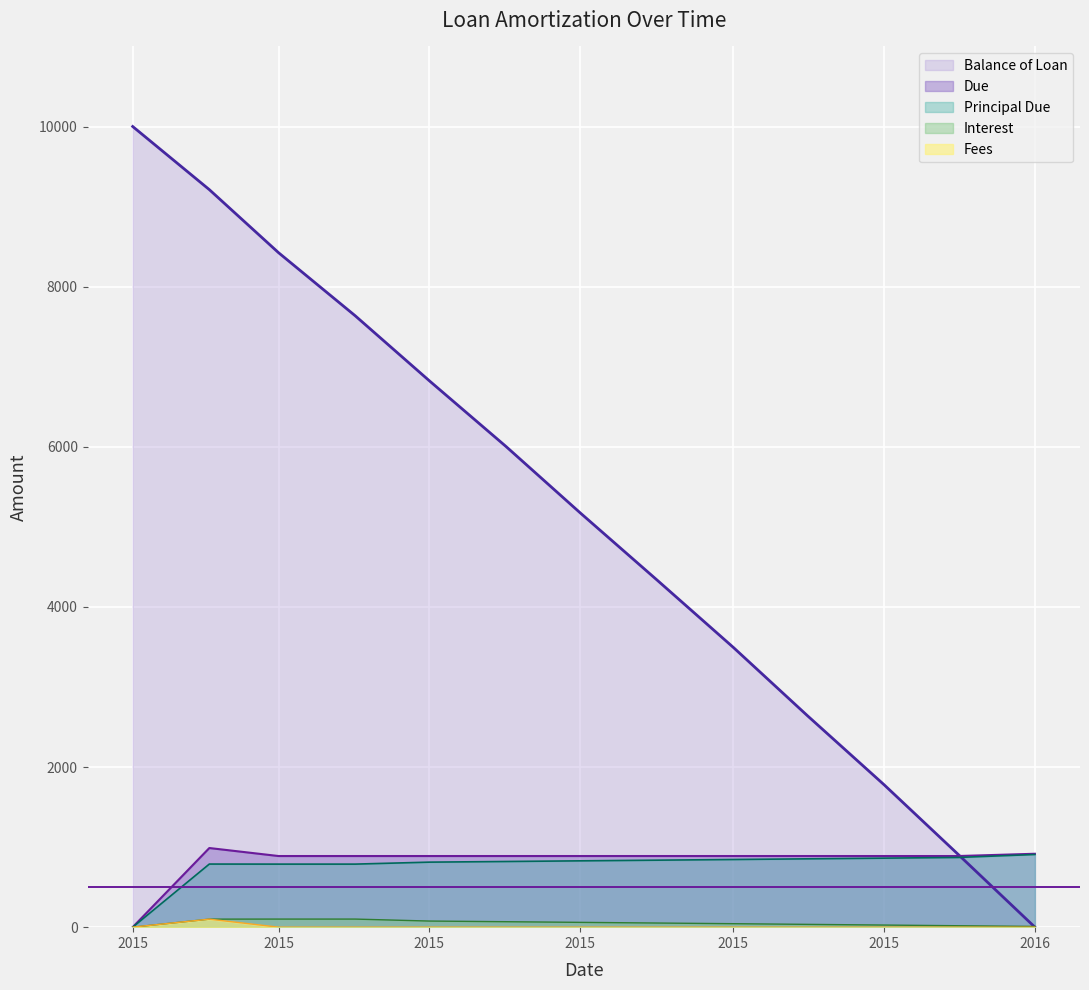

Rank the categories by Balance of Loan value from highest to lowest.

2015-01-01, 2015-02-01, 2015-03-01, 2015-04-01, 2015-05-01, 2015-06-01, 2015-07-01, 2015-08-01, 2015-09-01, 2015-10-01, 2015-11-01, 2015-12-01, 2016-01-01